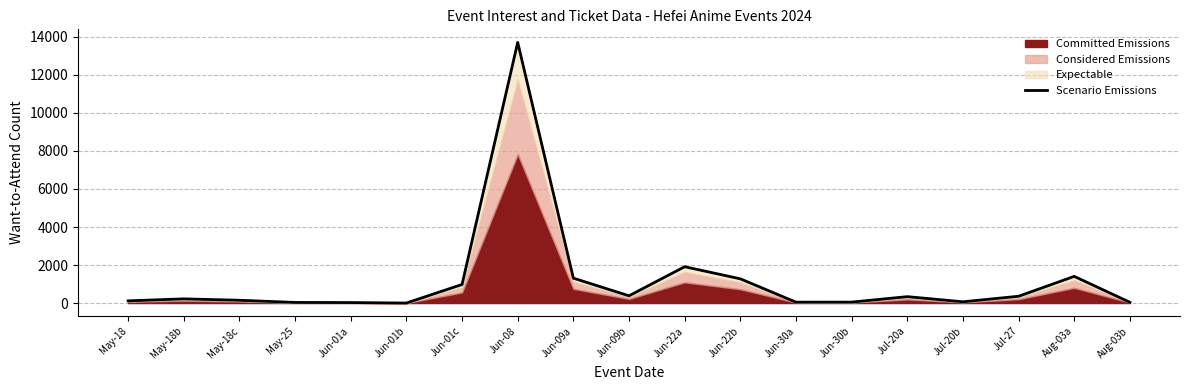

What is the difference between the second highest and second lowest values?

1886